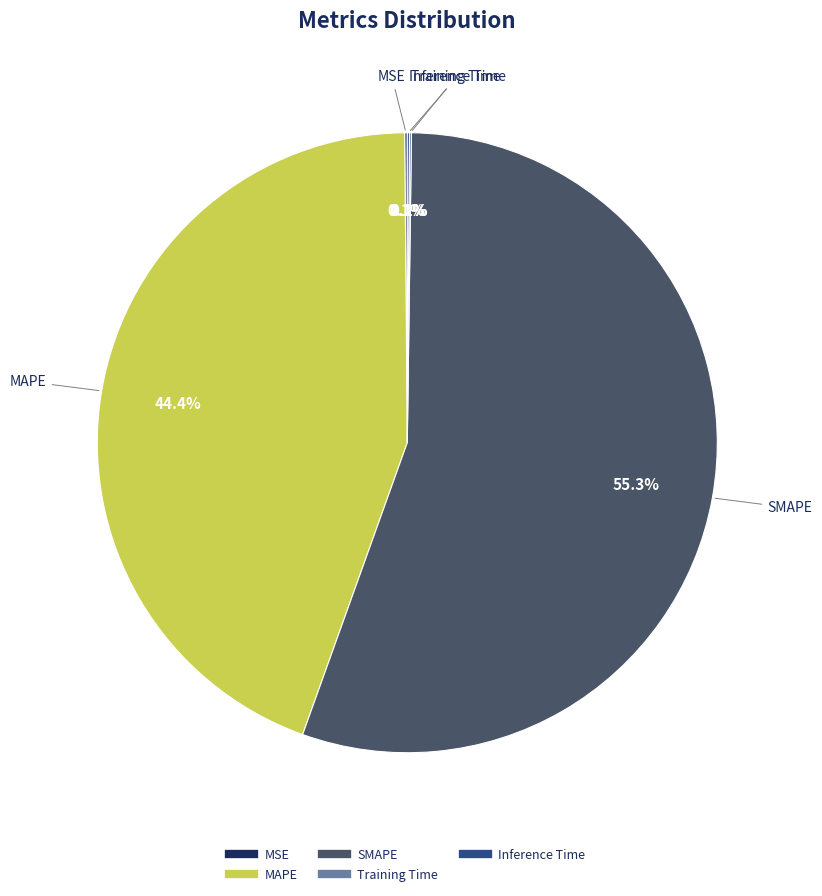

Does SMAPE represent more than half of the total?

Yes